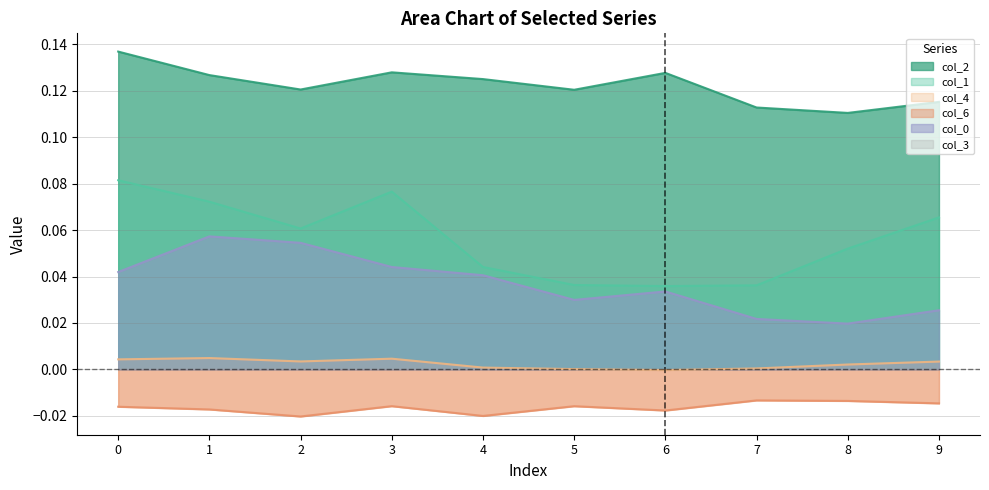

Which has a higher value, 3 or 8?

3